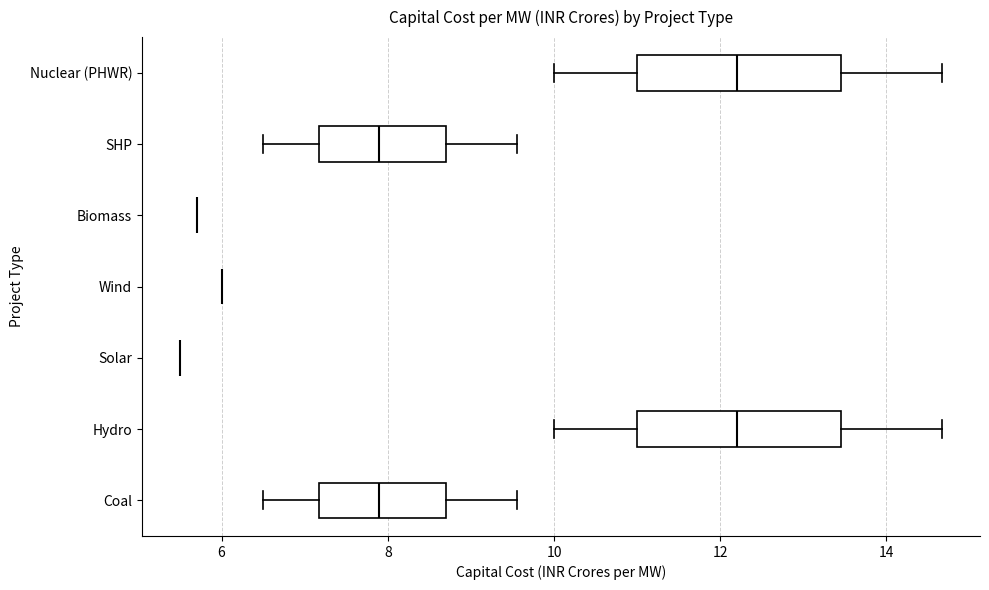

Reading bottom to top, read every box against the x-axis: the position of its median line, the range the box covers, and the ends of its whiskers. The values are not printed on the chart, so give them approximately, as read against the axis.

Coal: median 8.0, box 7.2 to 8.8, whiskers 6.6 to 9.6
Hydro: median 12.2, box 11.0 to 13.4, whiskers 10.0 to 14.6
Solar: box collapsed to a line at 5.6, whiskers 5.6 to 5.6
Wind: box collapsed to a line at 6.0, whiskers 6.0 to 6.0
Biomass: box collapsed to a line at 5.8, whiskers 5.8 to 5.8
SHP: median 8.0, box 7.2 to 8.8, whiskers 6.6 to 9.6
Nuclear (PHWR): median 12.2, box 11.0 to 13.4, whiskers 10.0 to 14.6